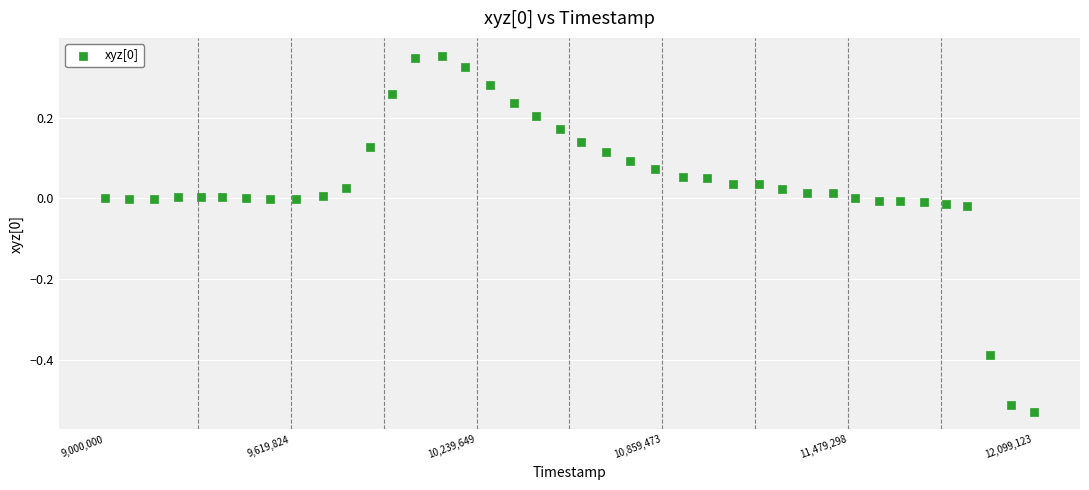

What is the range of Y values (max minus min)?

0.9